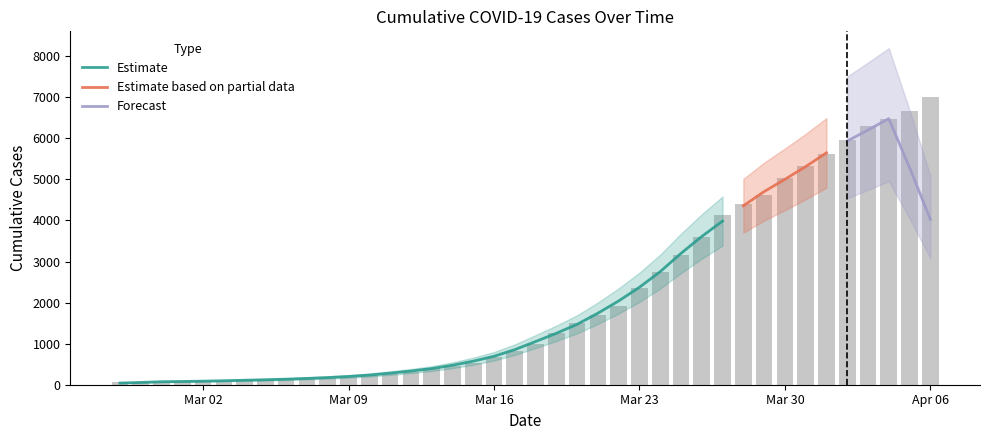

What is the difference between the maximum and minimum values?

6940